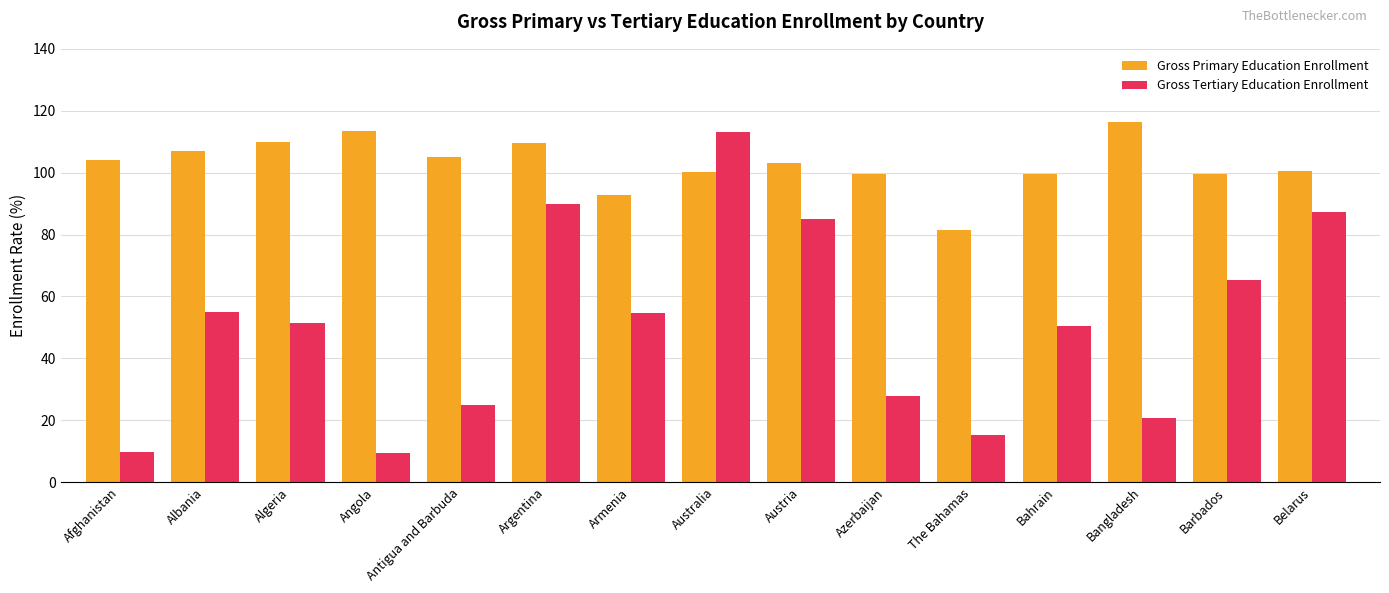

How many data points does each series have?

15